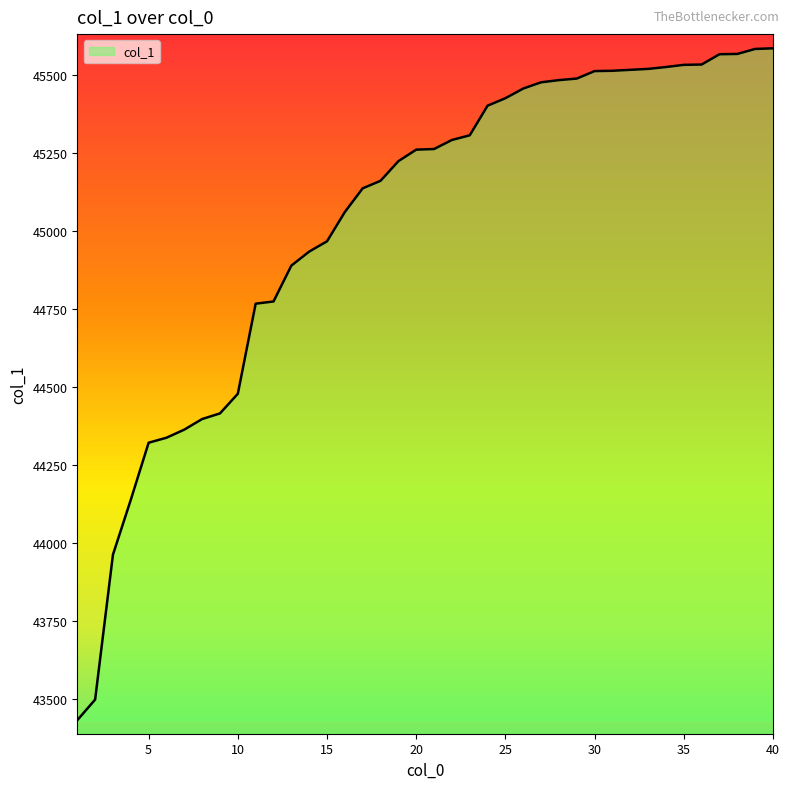

What is the smallest value displayed?

43432